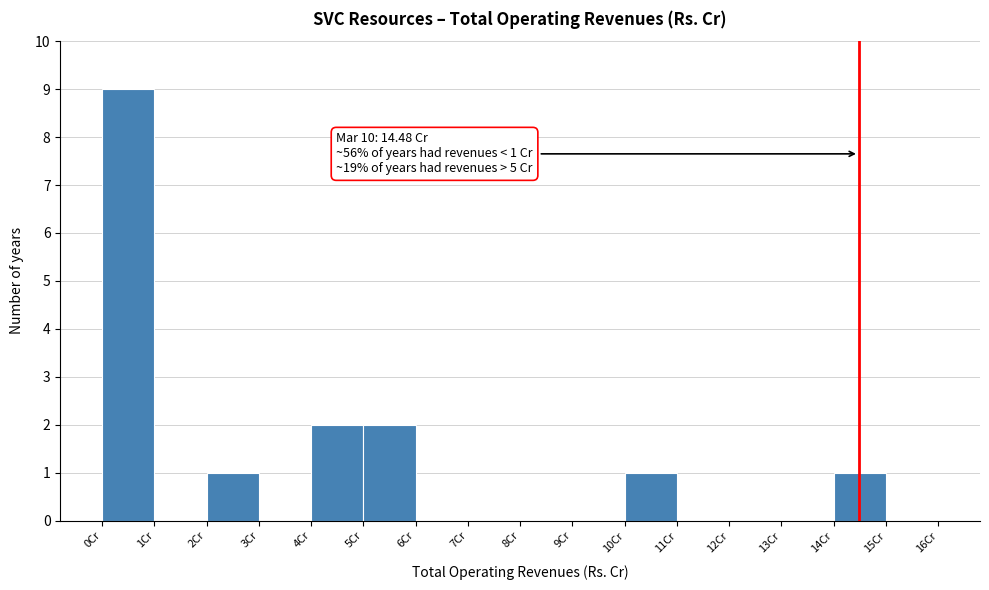

Which range on the x-axis has the tallest bar?

0 to 1